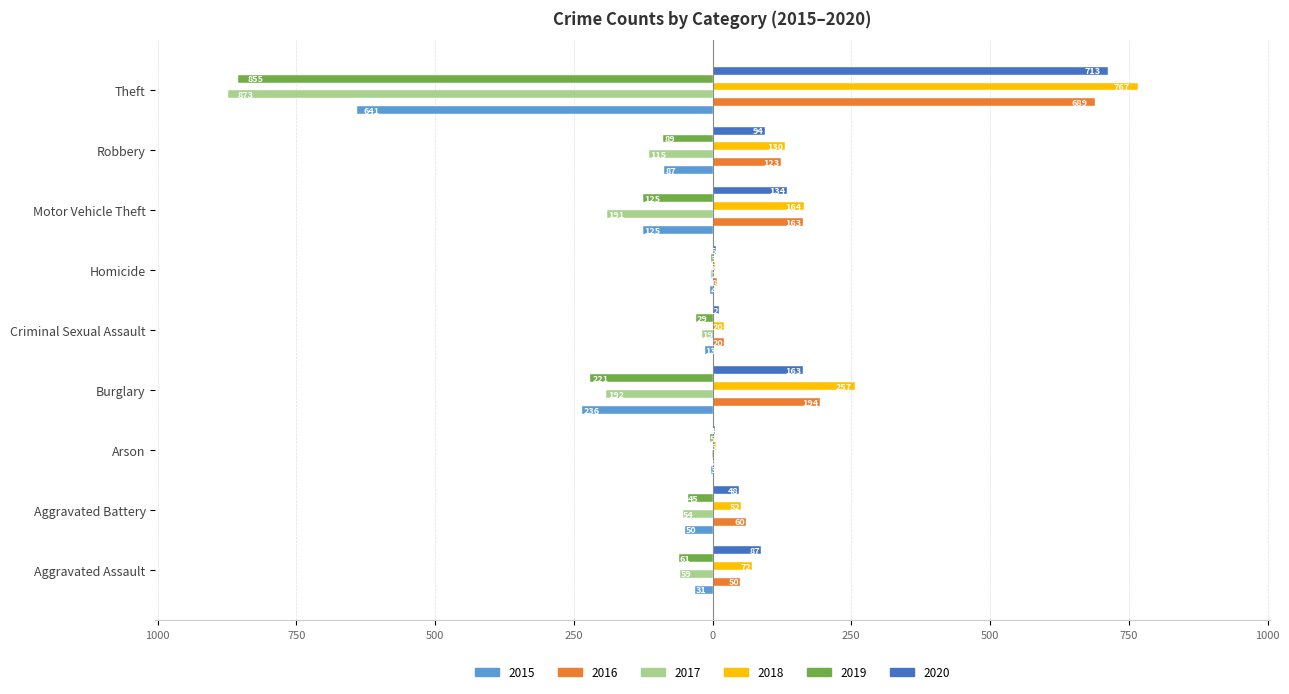

Is the value of 2018 at Theft greater than the value of 2017 at Motor Vehicle Theft?

Yes